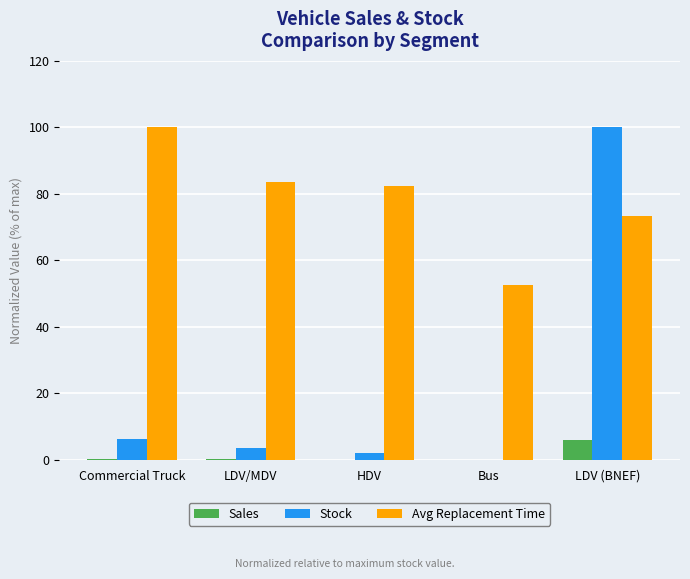

Where is Stock nearest to the value 50?

Commercial Truck